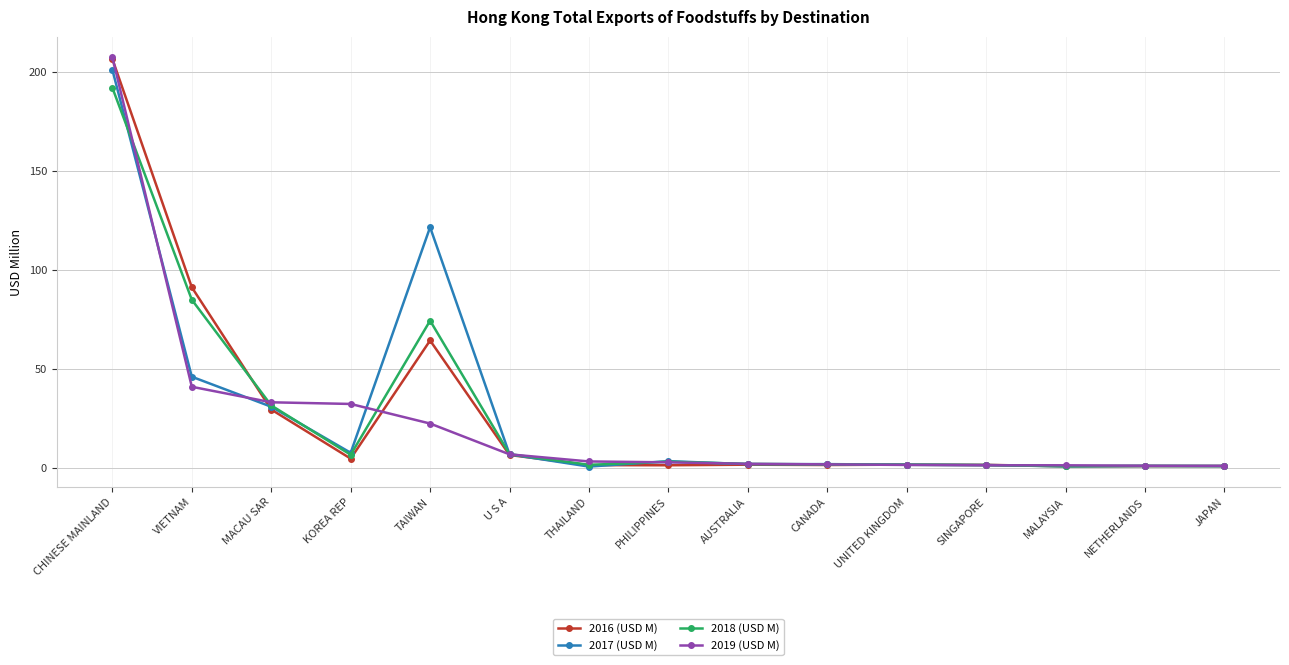

What is the difference between the highest and lowest values at VIETNAM?

50.2